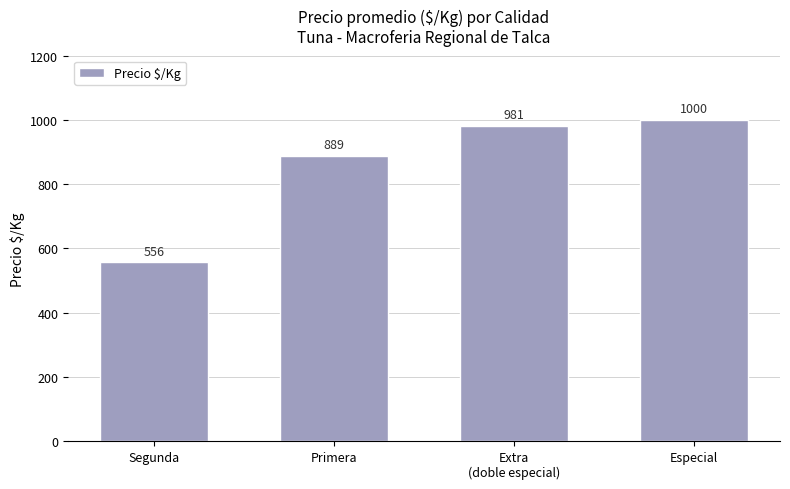

True or false: the data shows 889 at Primera.

True